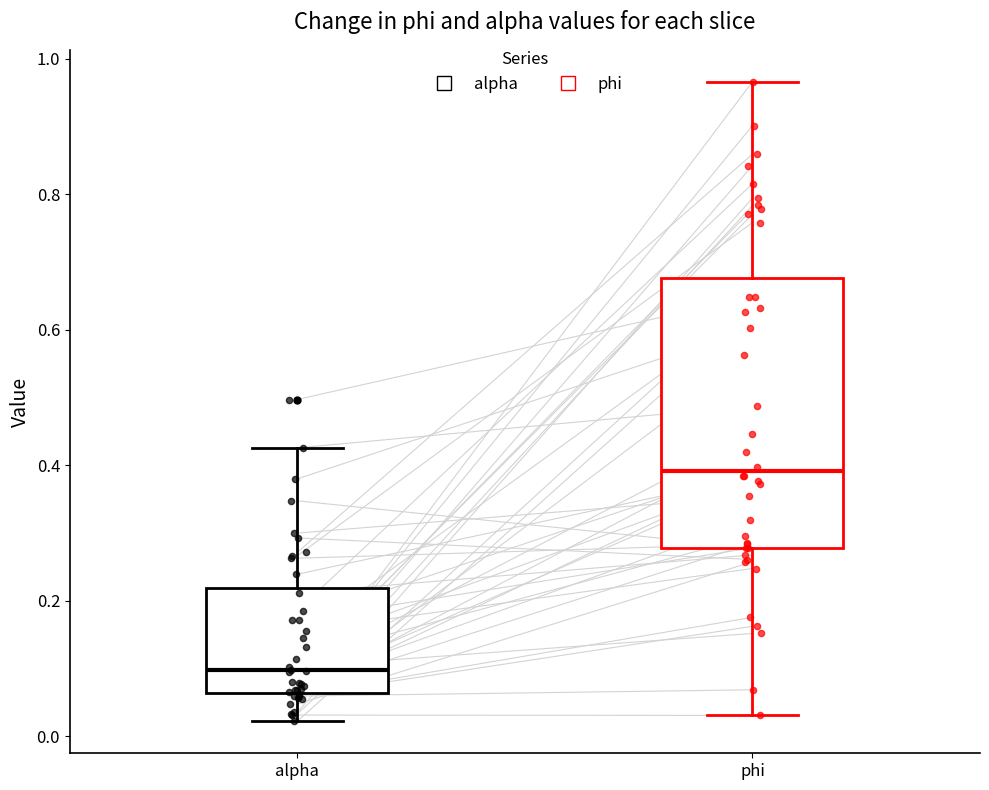

Reading left to right, read every box against the y-axis: the position of its median line, the range the box covers, and the ends of its whiskers. The values are not printed on the chart, so give them approximately, as read against the axis.

alpha: median 0.10, box 0.06 to 0.22, whiskers 0.02 to 0.42
phi: median 0.40, box 0.28 to 0.68, whiskers 0.04 to 0.96